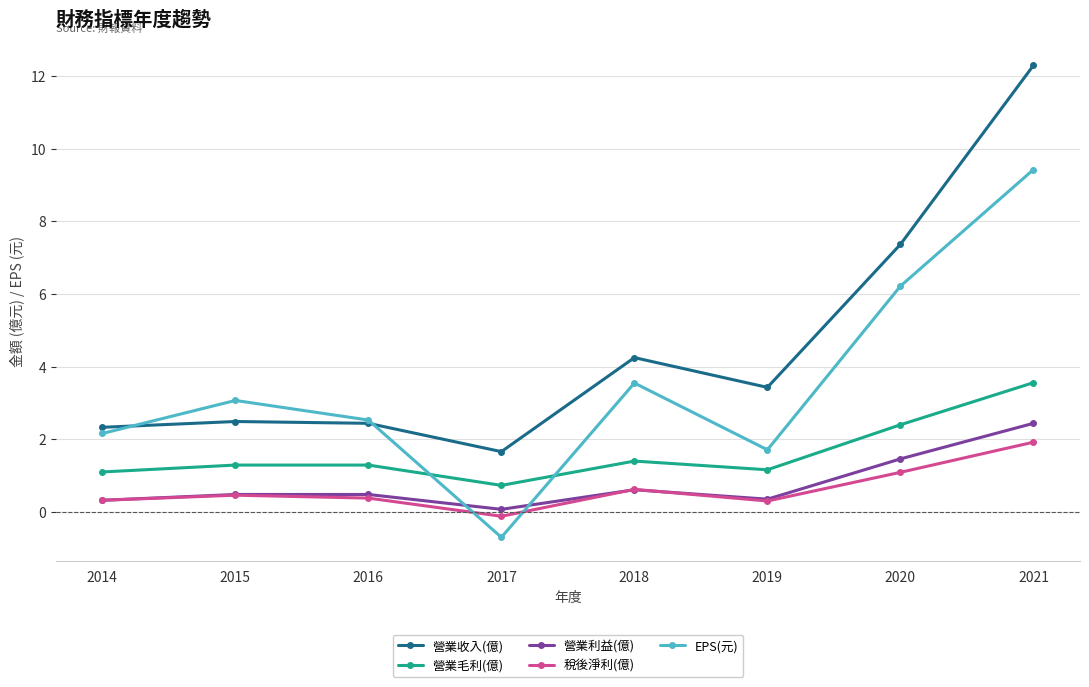

How many values in the EPS(元) series exceed 3?

4